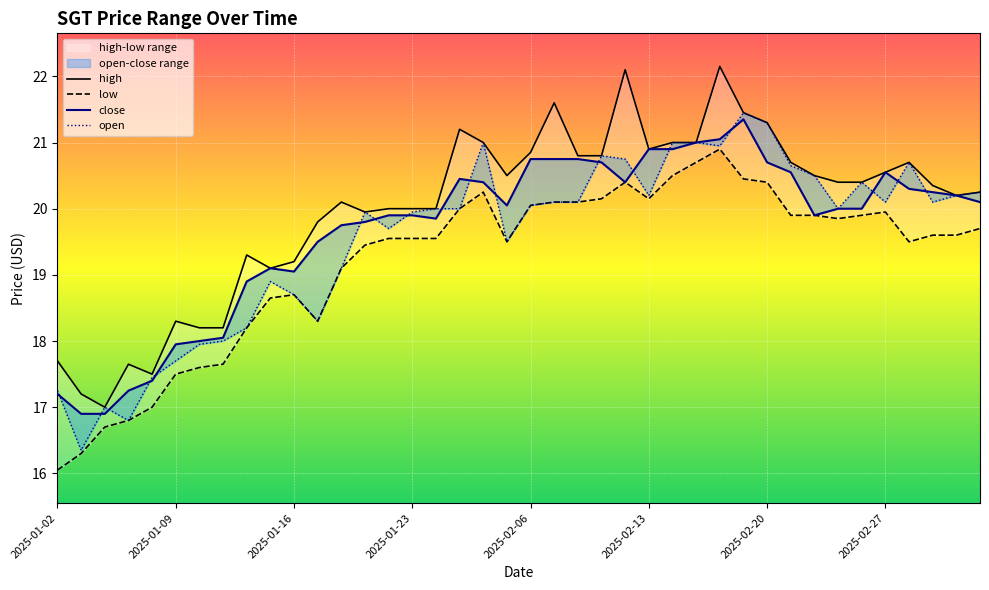

What is the total value across all series at 2025-02-13?

82.1